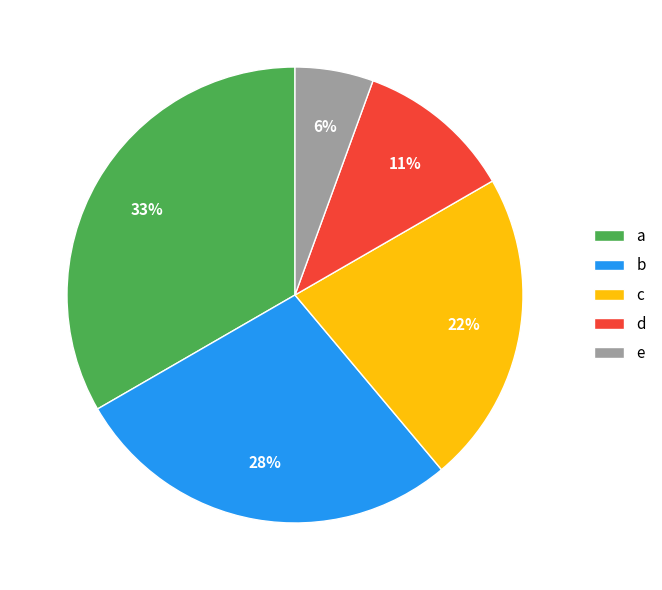

Is there any slice that represents more than half of the pie?

No